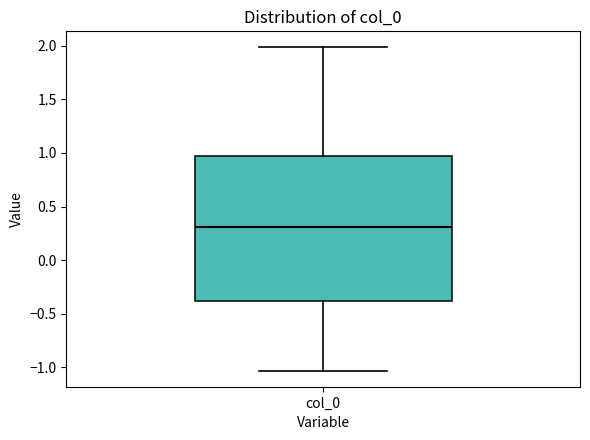

Transcribe this box plot: give where the median line is, the range the box spans, and where the two whiskers end, as read against the y-axis. The values are not printed on the chart, so give them approximately, as read against the axis.

median 0.30, box -0.40 to 0.95, whiskers -1.05 to 2.00